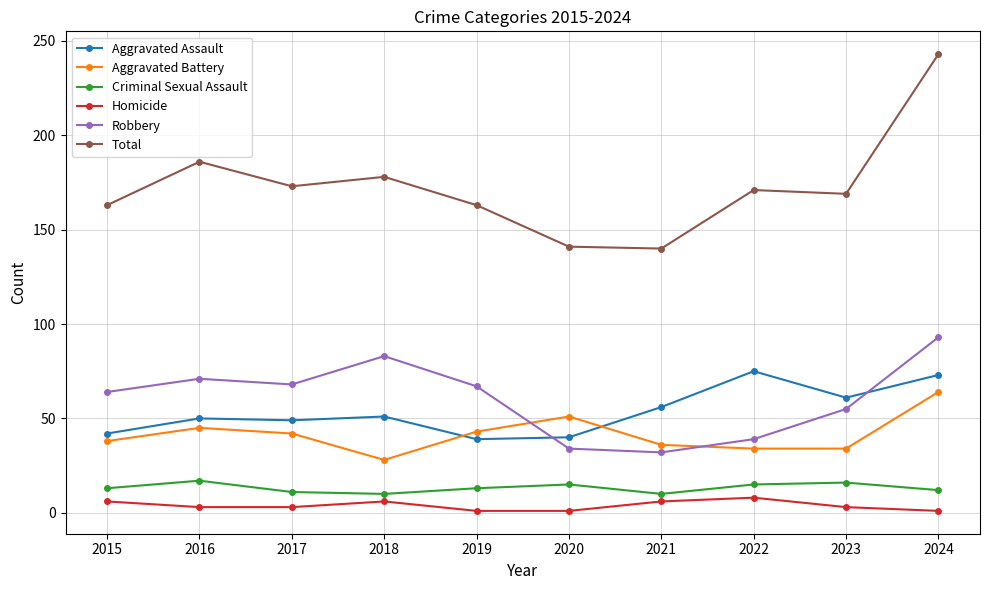

Which series has the largest range (max minus min)?

Total